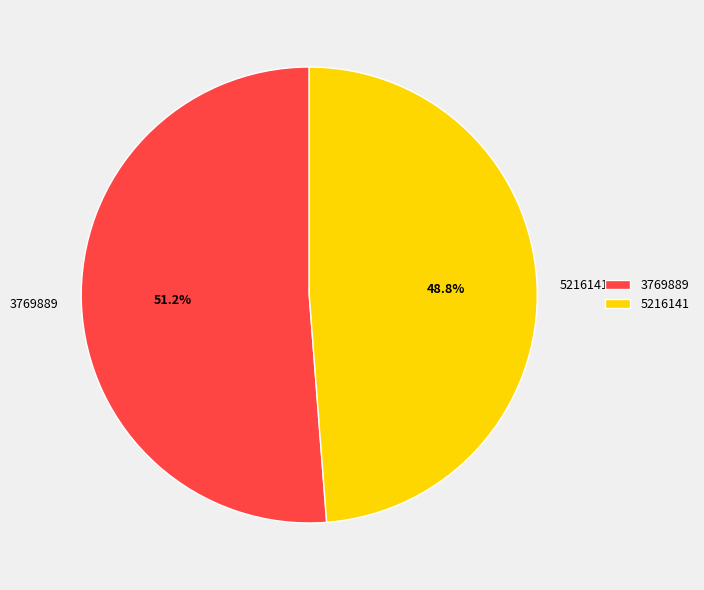

To the nearest percent, what percentage of the pie is 3769889?

51%